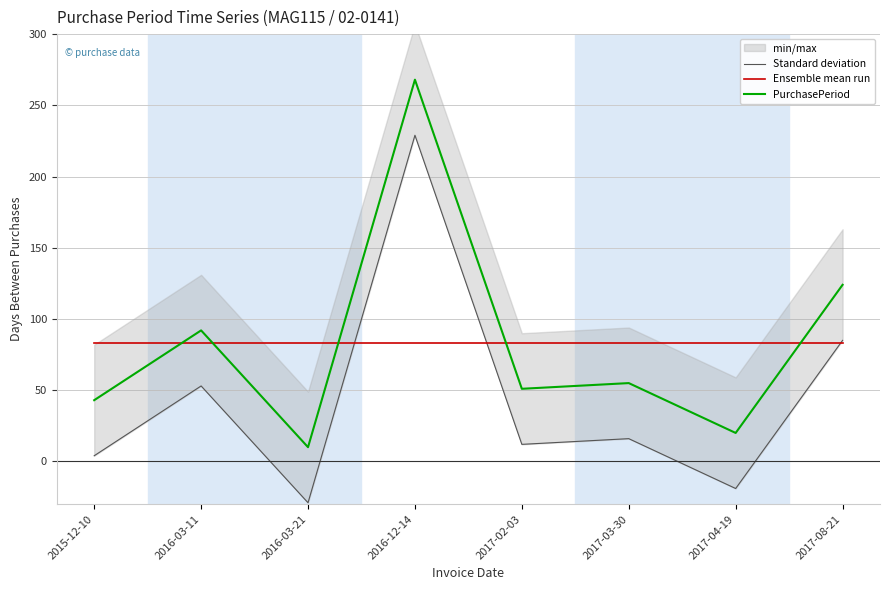

True or false: Standard deviation and PurchasePeriod intersect in this chart.

False